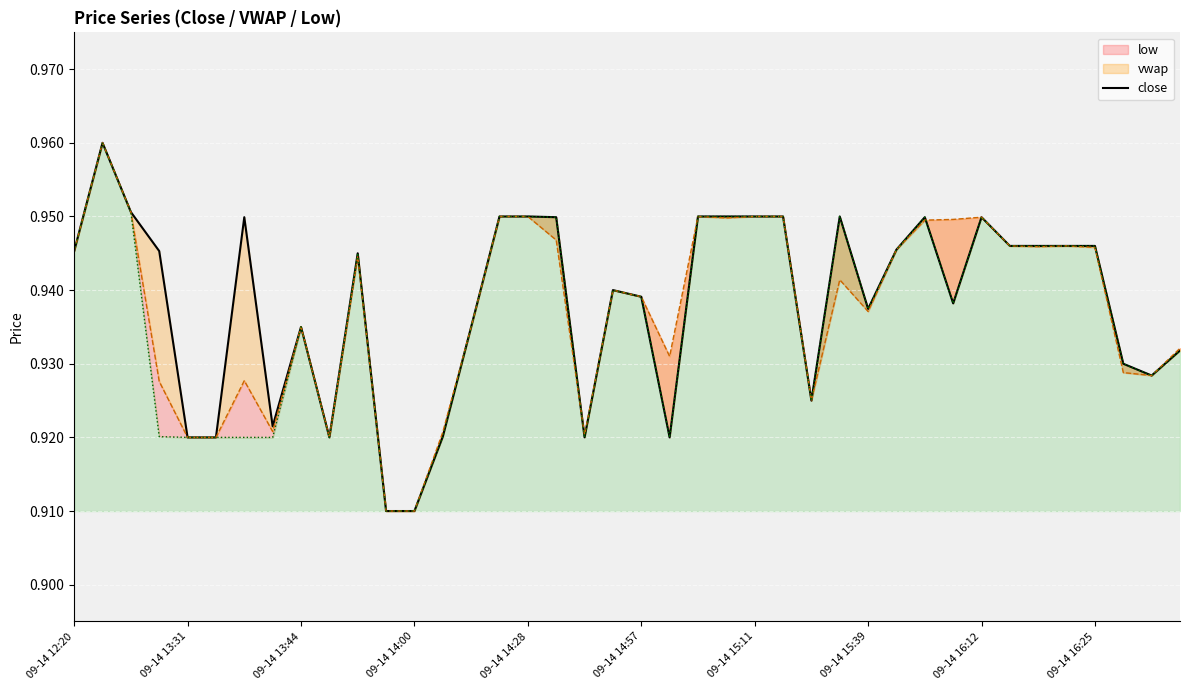

True or false: there are more than 1 points higher than both neighbors.

True